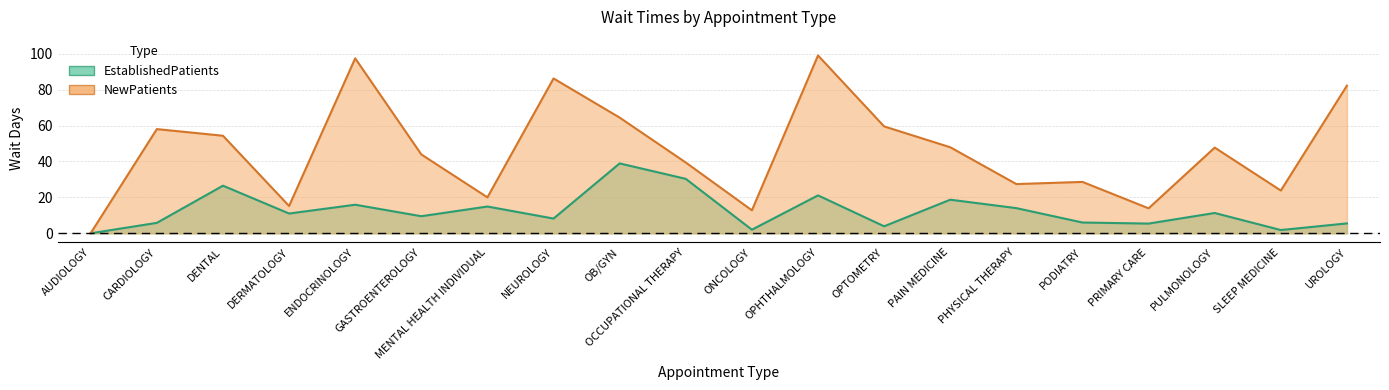

How many data points does each series have?

20